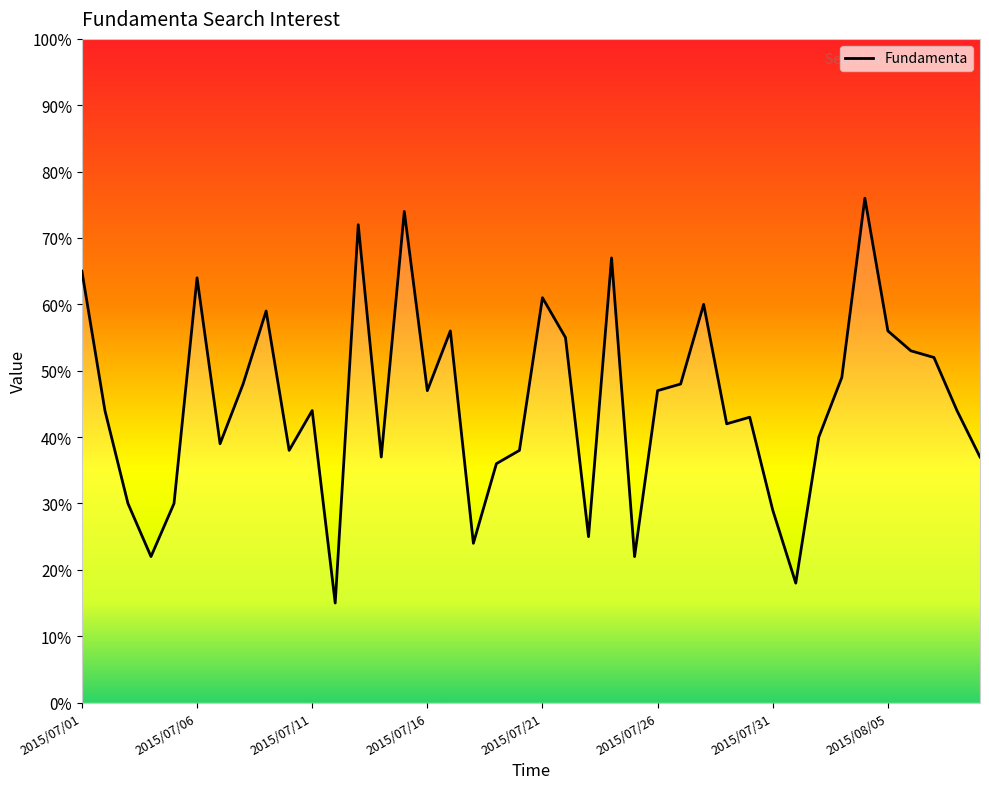

What is the difference between the maximum and minimum values?

61